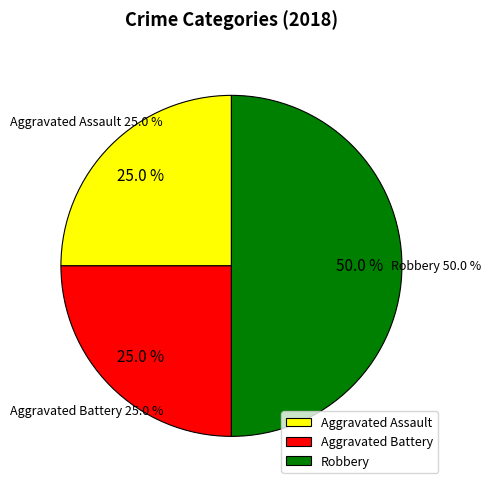

To the nearest percent, what is the combined percentage of Aggravated Battery and Aggravated Assault?

50%